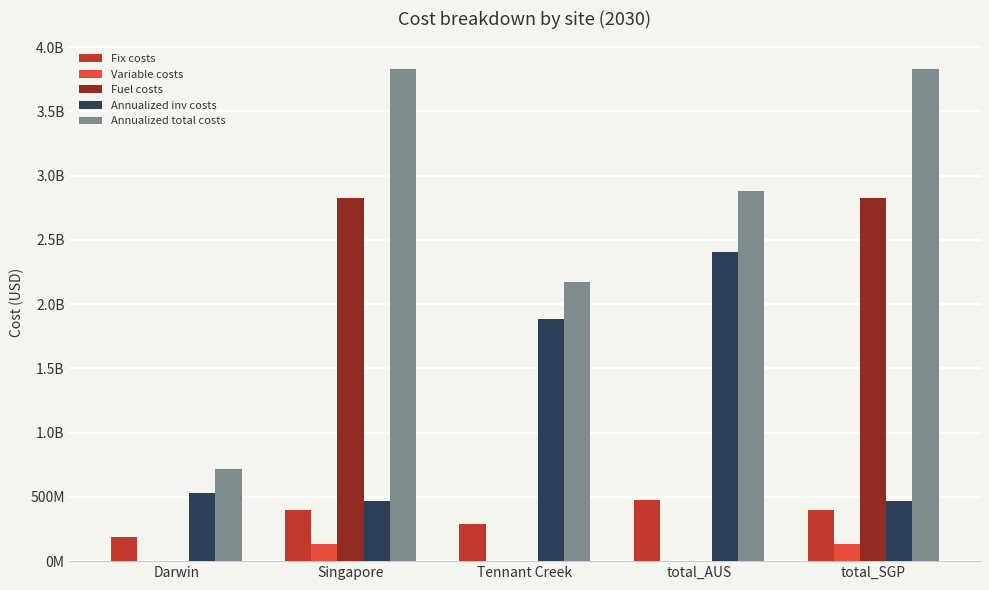

Are the bars grouped side by side (vs. stacked)?

Yes